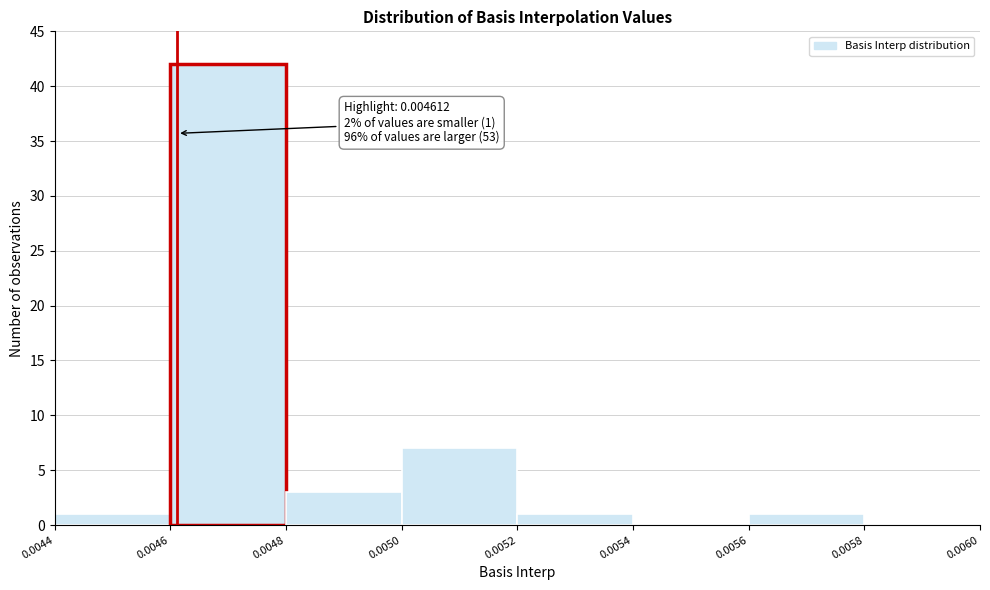

Which range on the x-axis has the tallest bar?

0.0046 to 0.0048